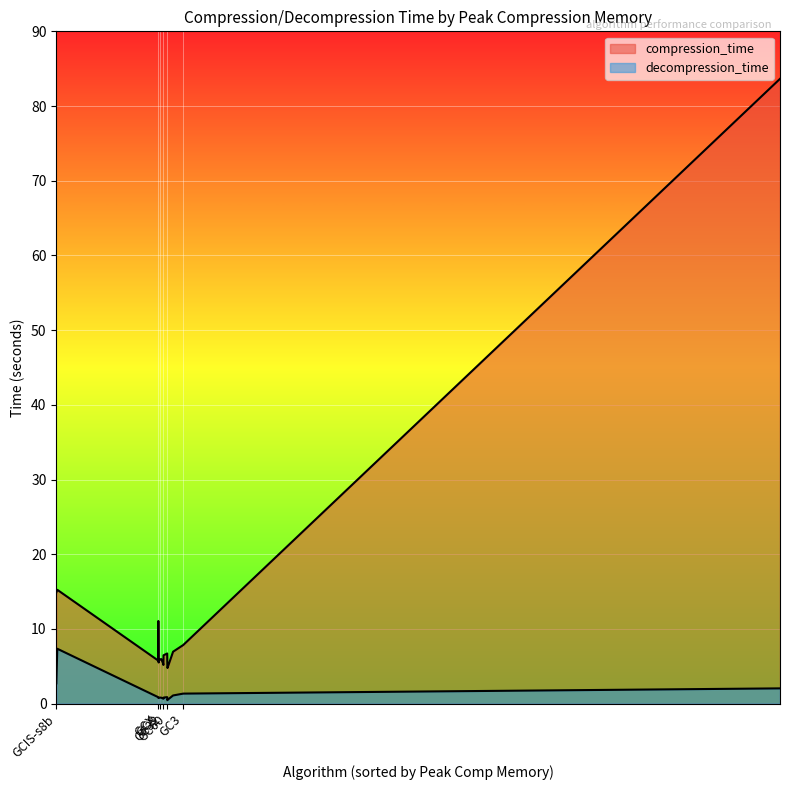

The value of compression_time at GCIS-ef is 15.2. True or false?

True